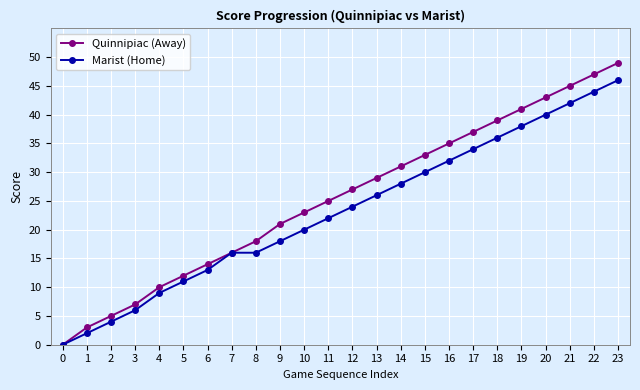

List the series in order of their peak value, highest first.

Quinnipiac (Away), Marist (Home)